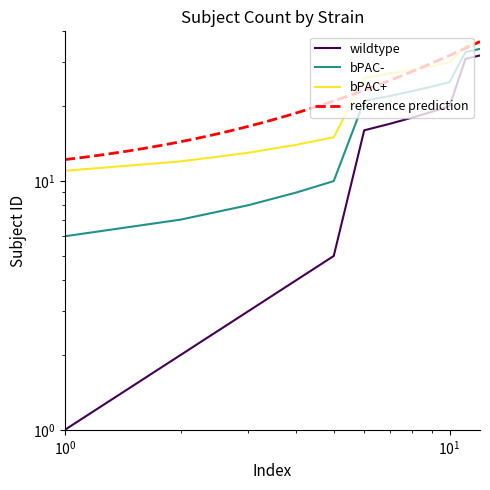

What is the difference between the bPAC+ values at 8 and 1?

17